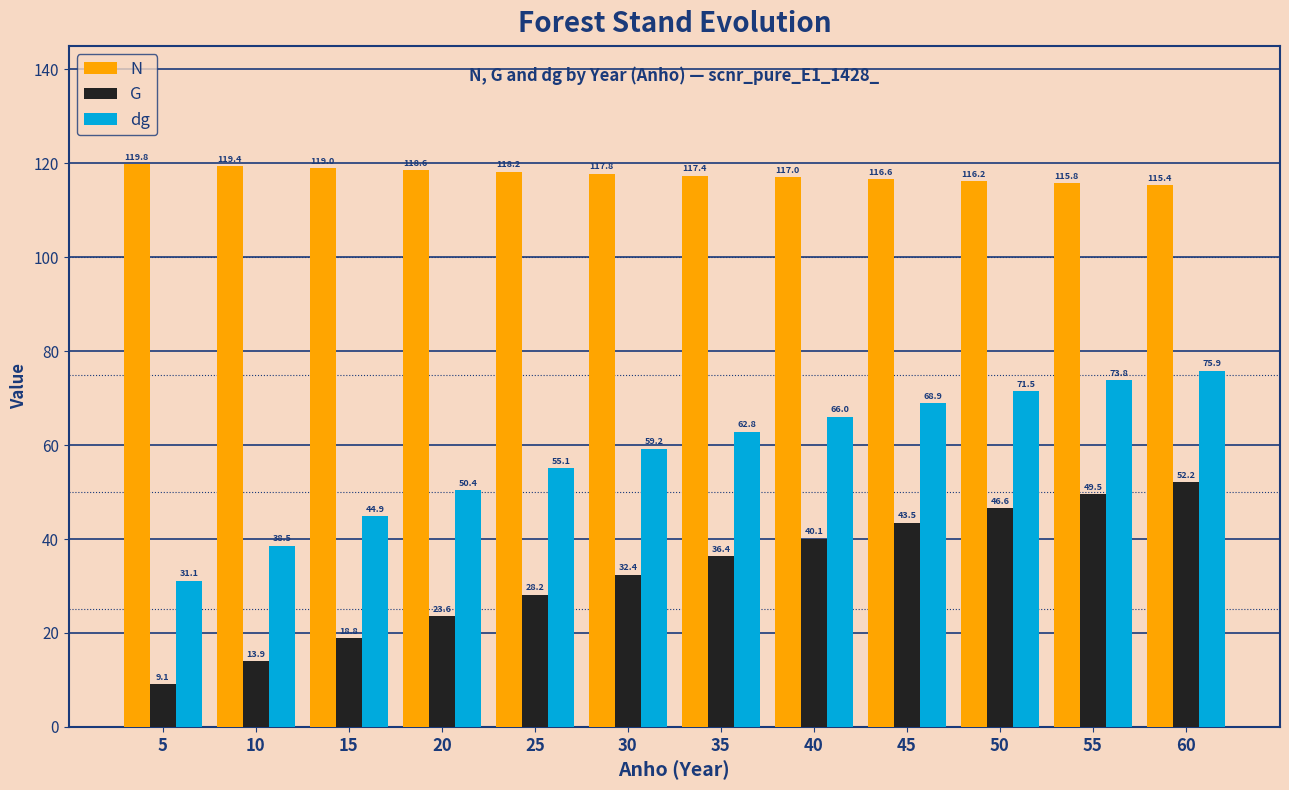

What is the difference between the G values at 40 and 15?

21.2